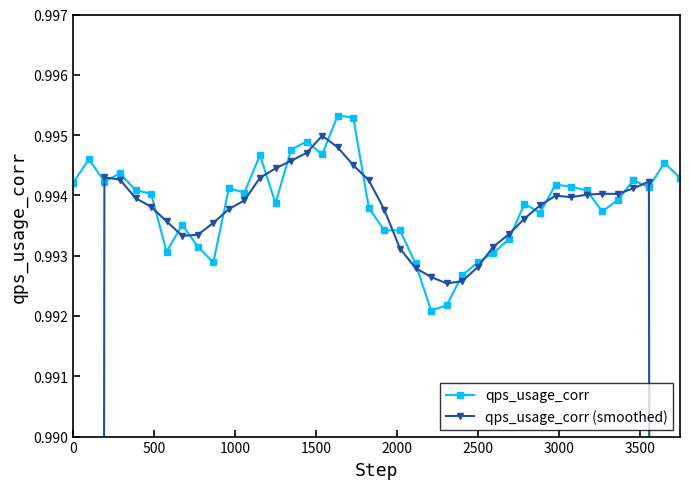

Count the qps_usage_corr values in the range 0 to 1.

40